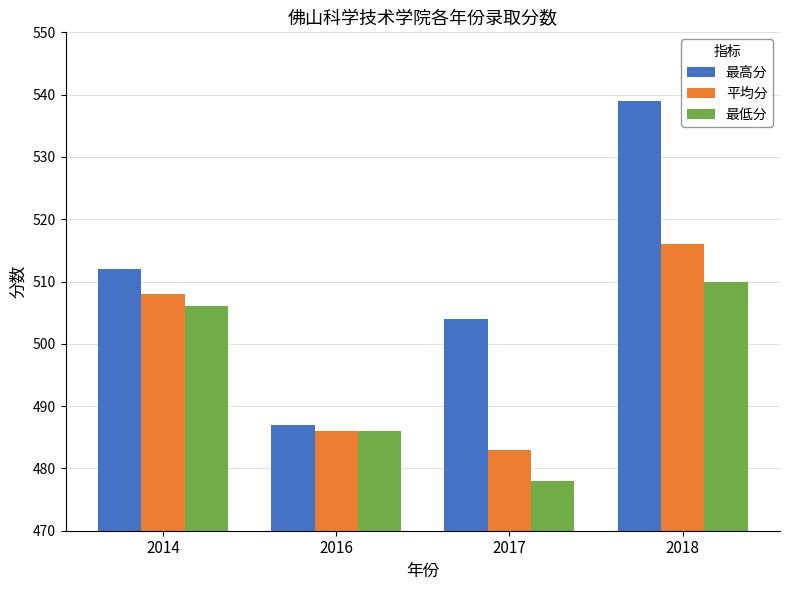

At which label is 最高分 closest to 513?

2014